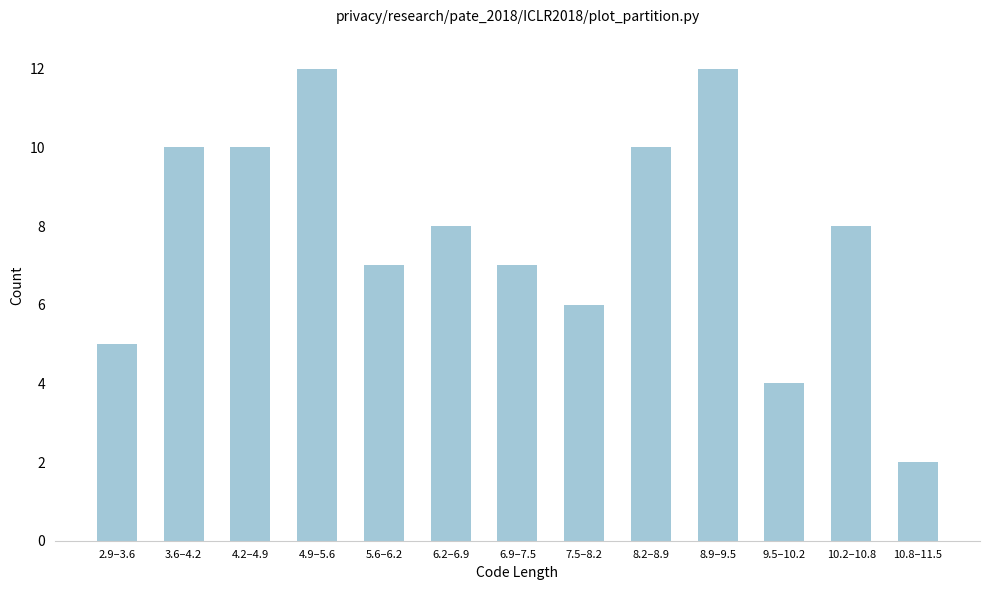

Reading left to right, extract all data points from this chart.

5	10	10	12	7	8	7	6	10	12	4	8	2